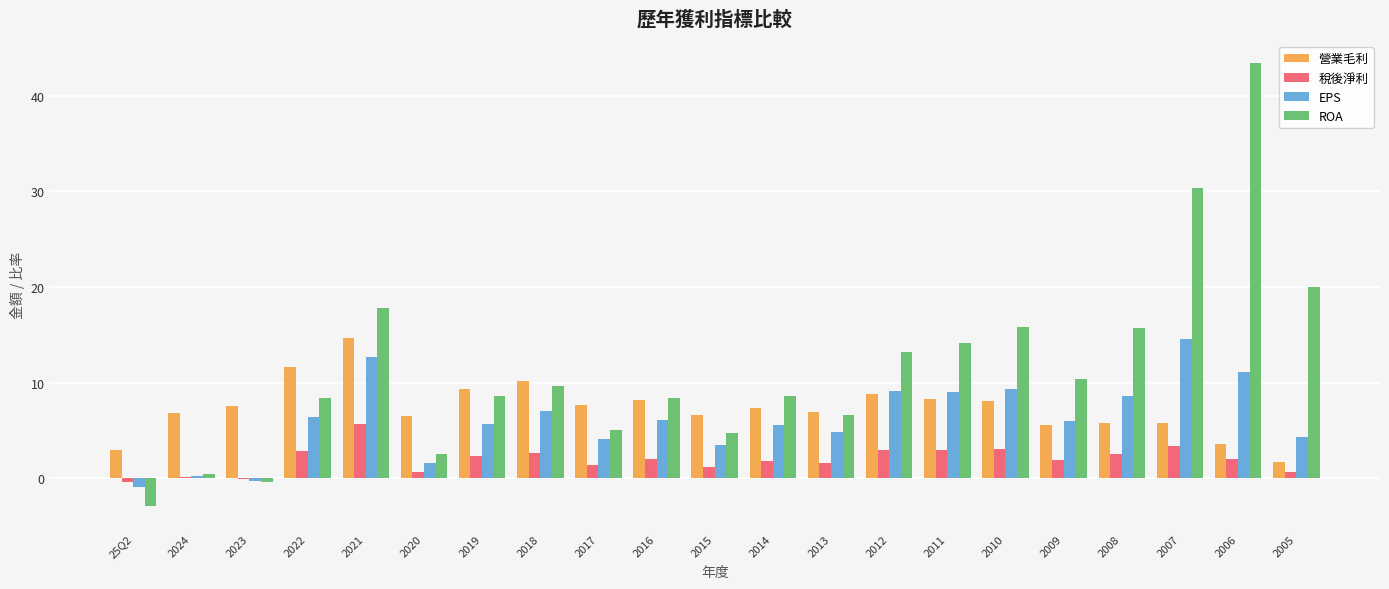

What is the sum of all 稅後淨利 values?

41.3